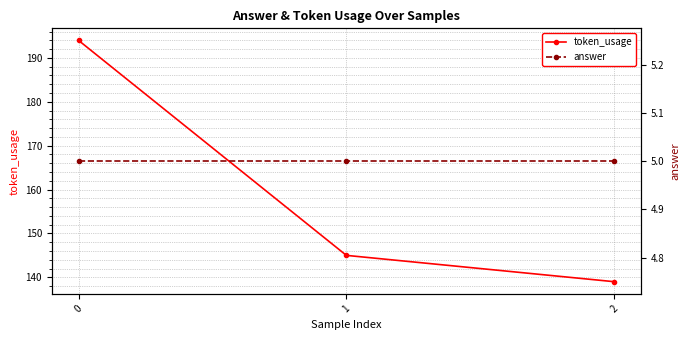

What is the total value across all series at 1?

150